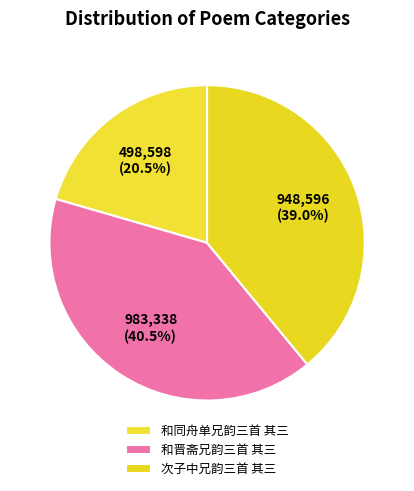

Which slice is the largest?

和晋斋兄韵三首 其三